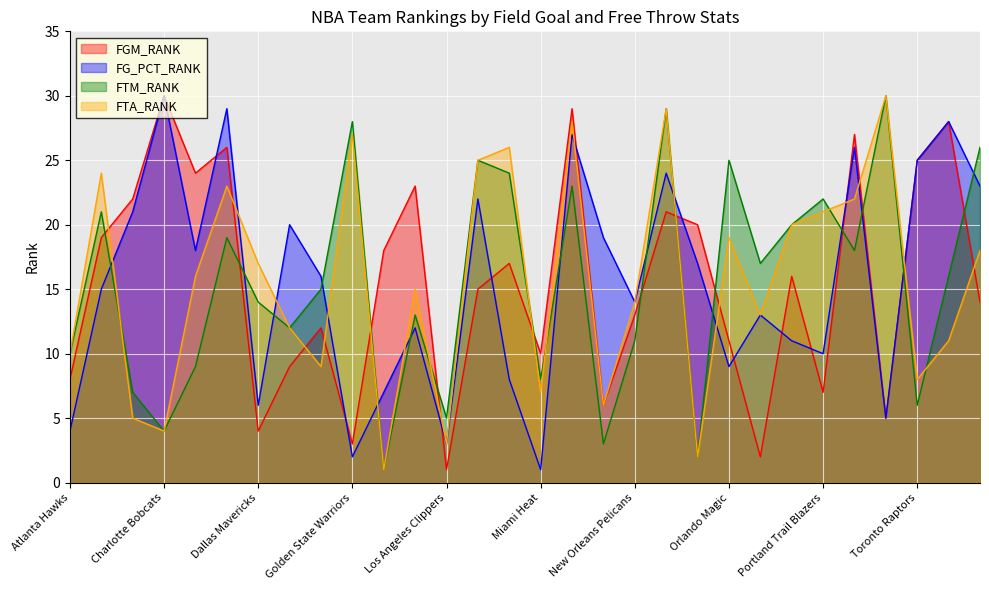

What is the smallest value displayed?

1